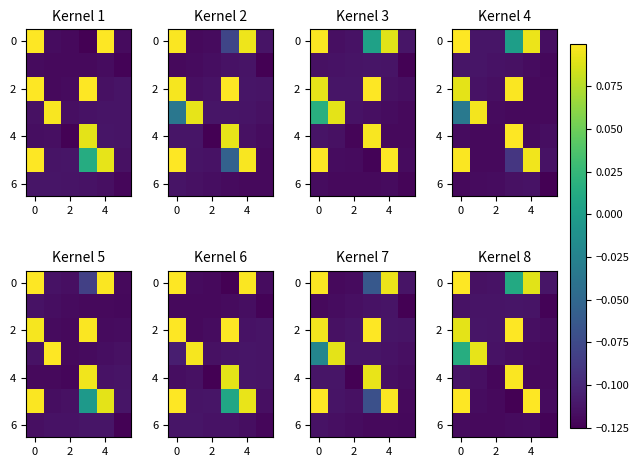

What is the minimum value shown in the chart?

-0.1